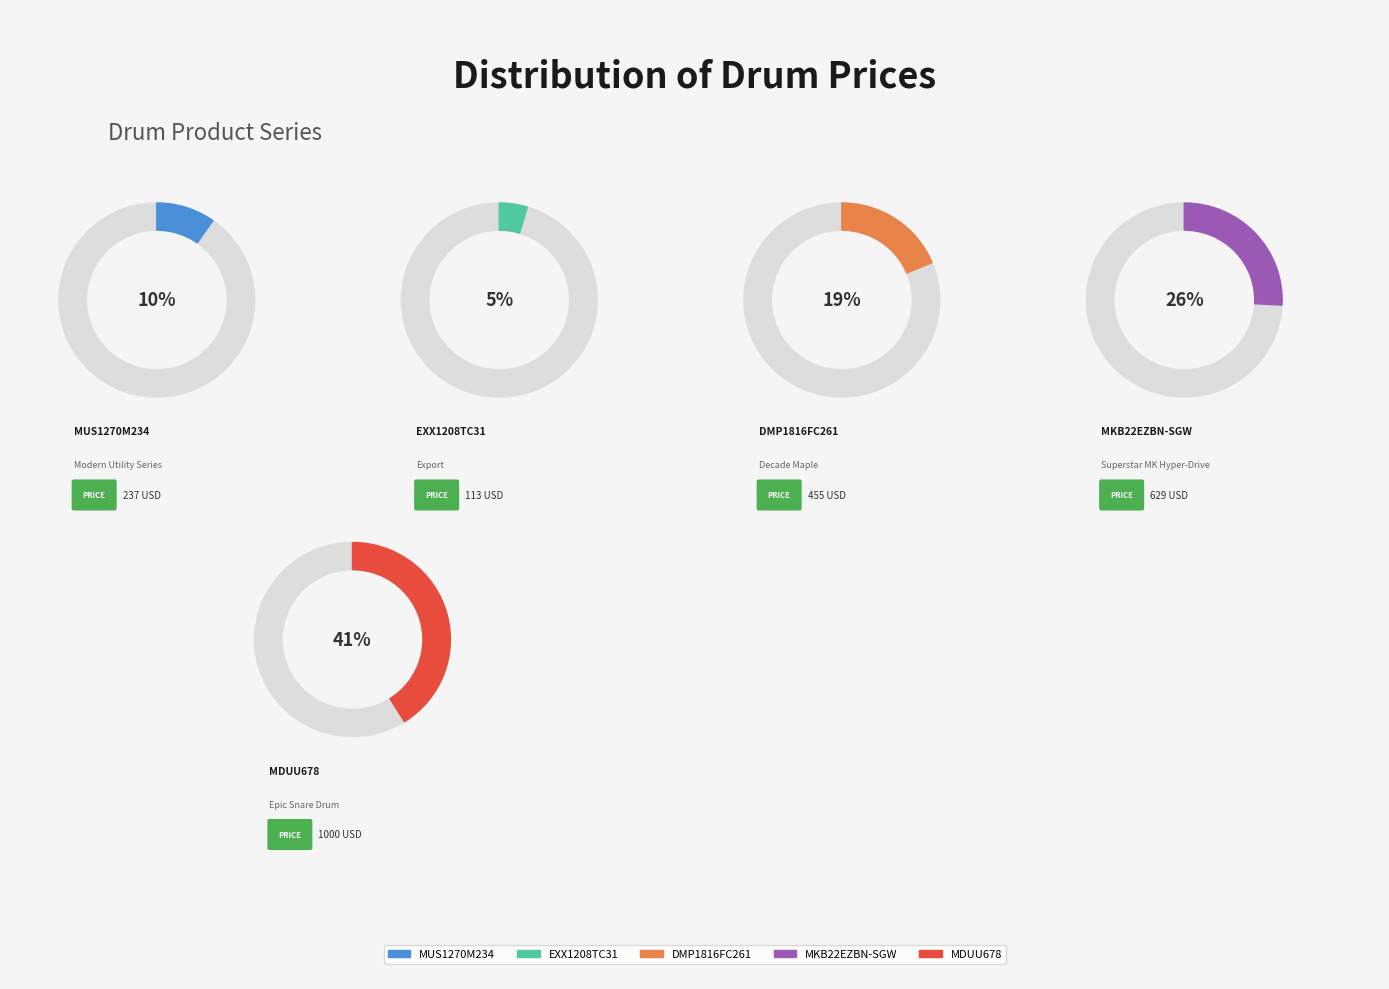

What is the change in value from EXX1208TC31 to MDUU678?

+887